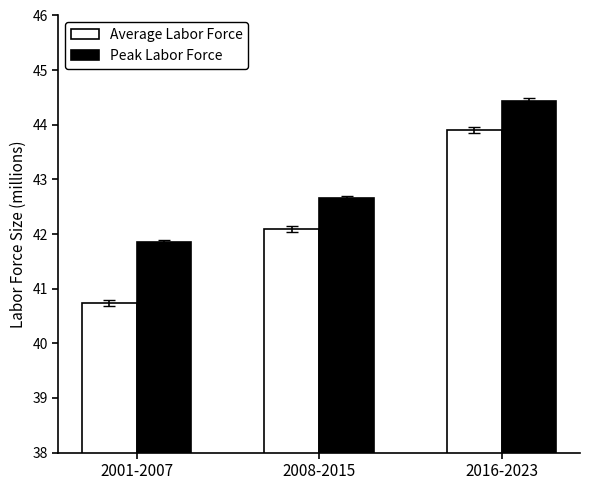

What is the smallest value displayed?

40.7